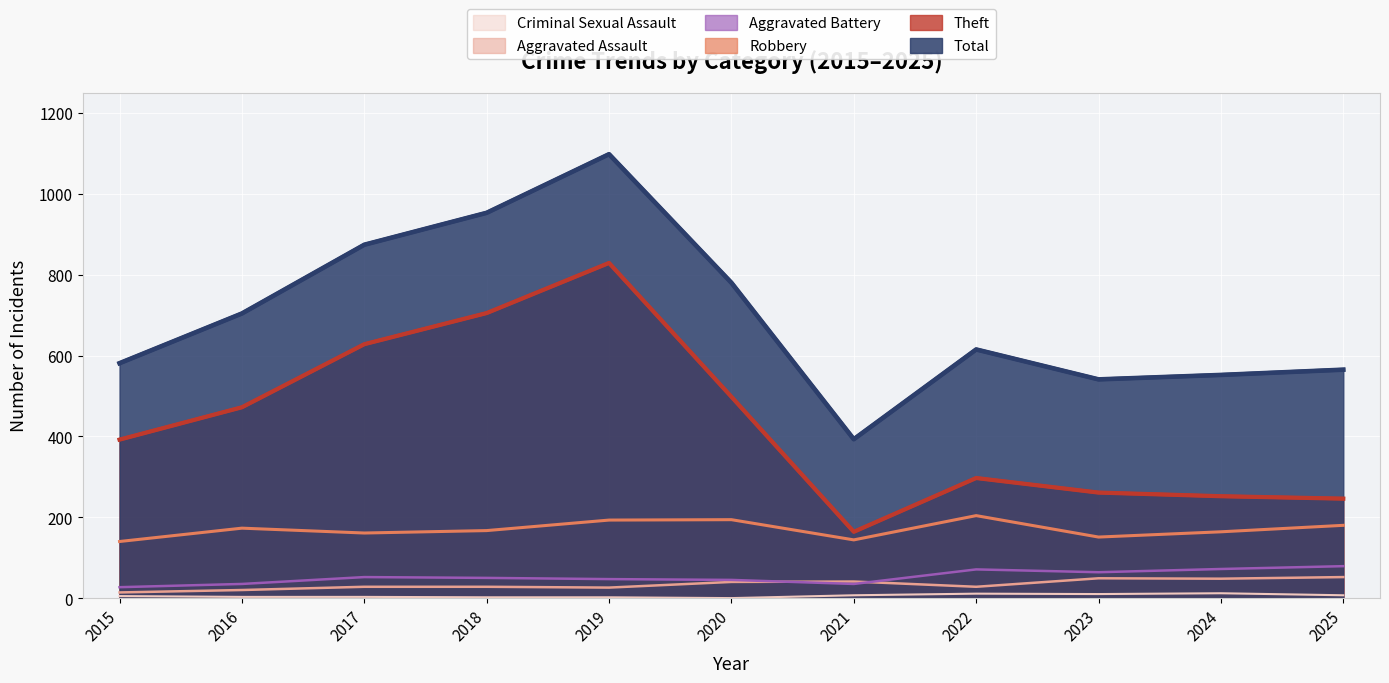

Reading left to right, what are all the values shown in this chart?

Total: 2015=581	2016=704	2017=874	2018=953	2019=1098	2020=780	2021=393	2022=615	2023=541	2024=552	2025=565
Theft: 2015=392	2016=472	2017=628	2018=705	2019=829	2020=498	2021=164	2022=297	2023=261	2024=252	2025=246
Robbery: 2015=140	2016=173	2017=161	2018=167	2019=193	2020=194	2021=144	2022=204	2023=151	2024=164	2025=180
Aggravated Battery: 2015=27	2016=35	2017=52	2018=50	2019=47	2020=45	2021=35	2022=71	2023=64	2024=72	2025=79
Aggravated Assault: 2015=14	2016=20	2017=28	2018=28	2019=26	2020=40	2021=41	2022=28	2023=49	2024=48	2025=52
Criminal Sexual Assault: 2015=5	2016=3	2017=3	2018=2	2019=2	2020=0	2021=7	2022=11	2023=10	2024=12	2025=7